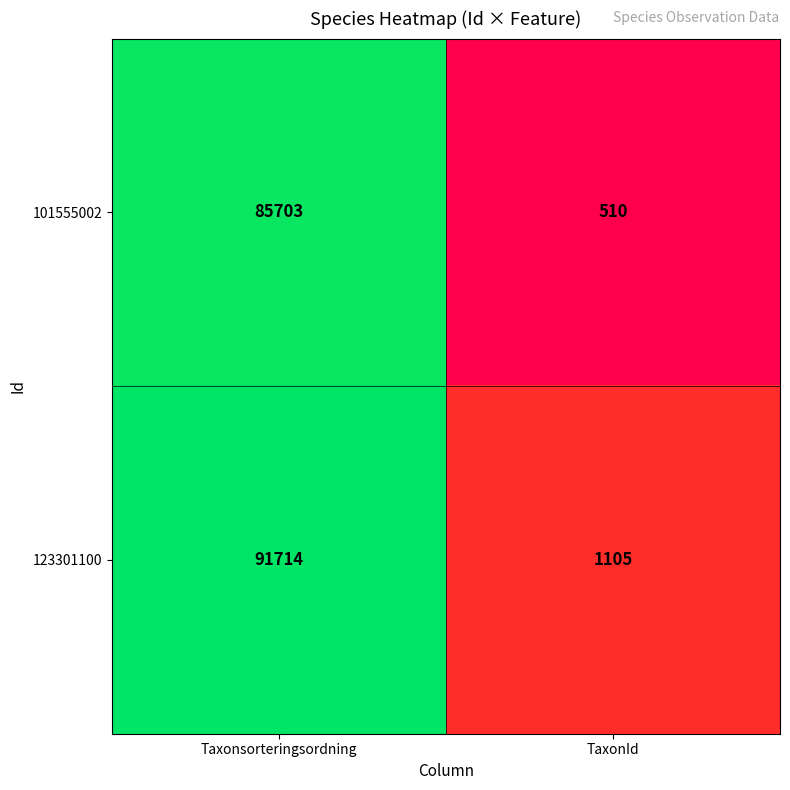

How many categories are shown in the chart?

2